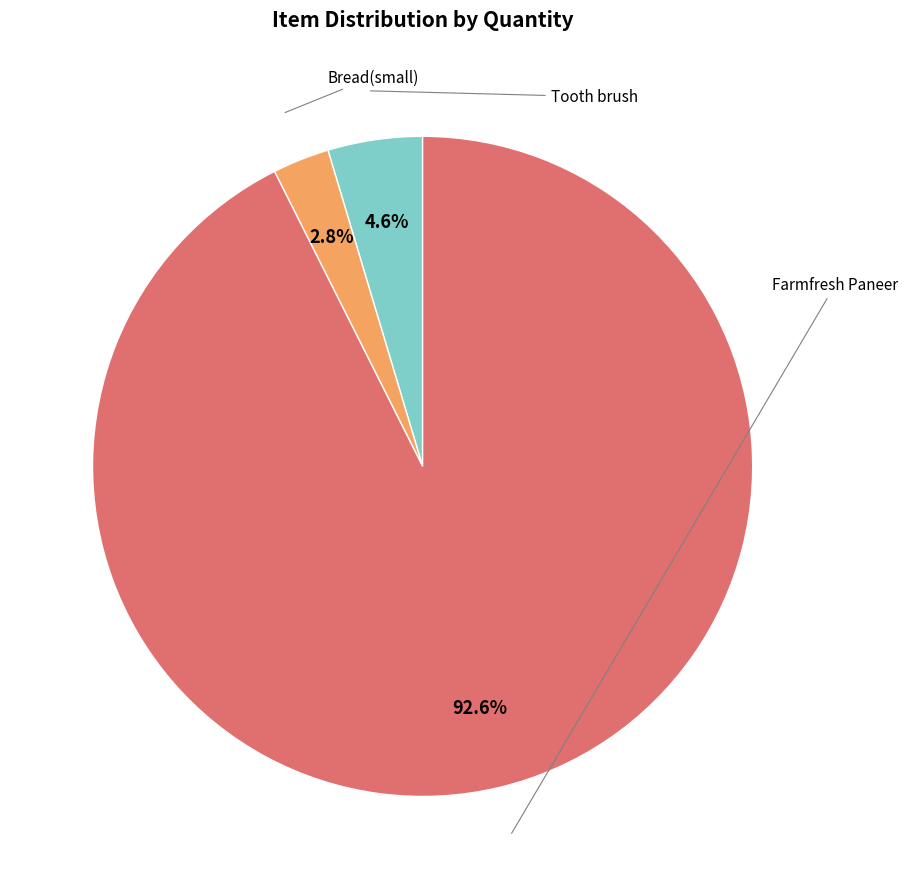

Does any single category account for the majority?

Yes